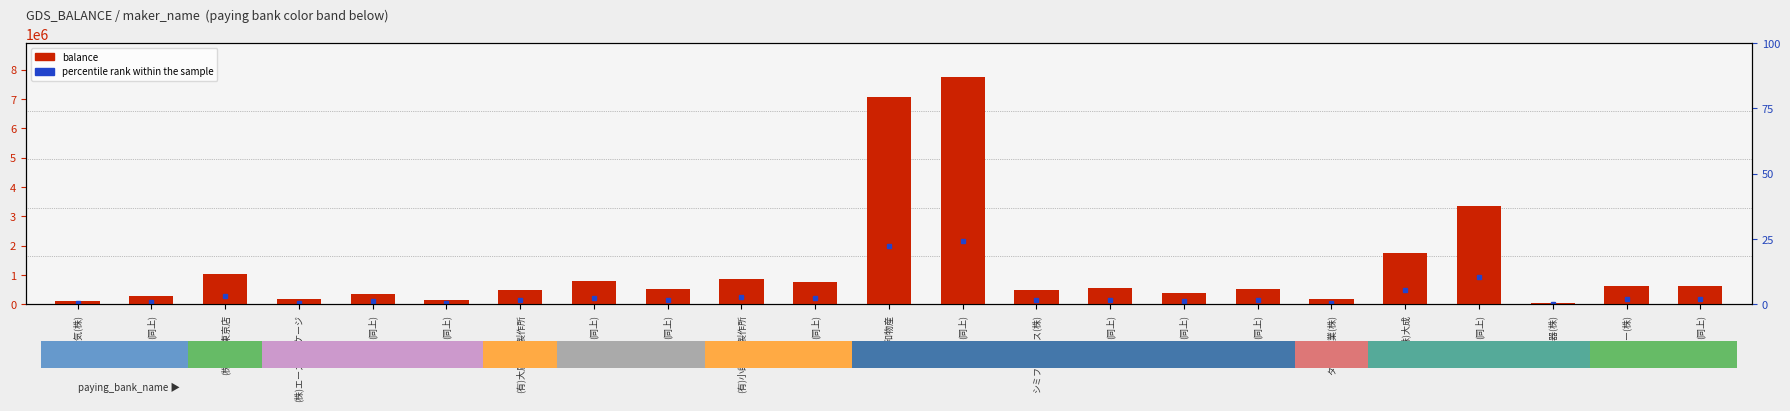

The chart shows a value of 633527 at タイヨー(株). True or false?

True